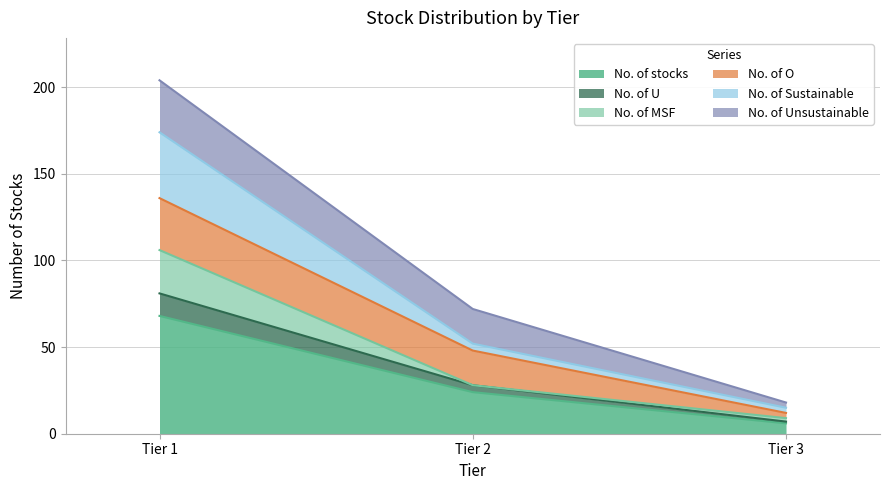

Does the chart have visible grid lines?

Yes